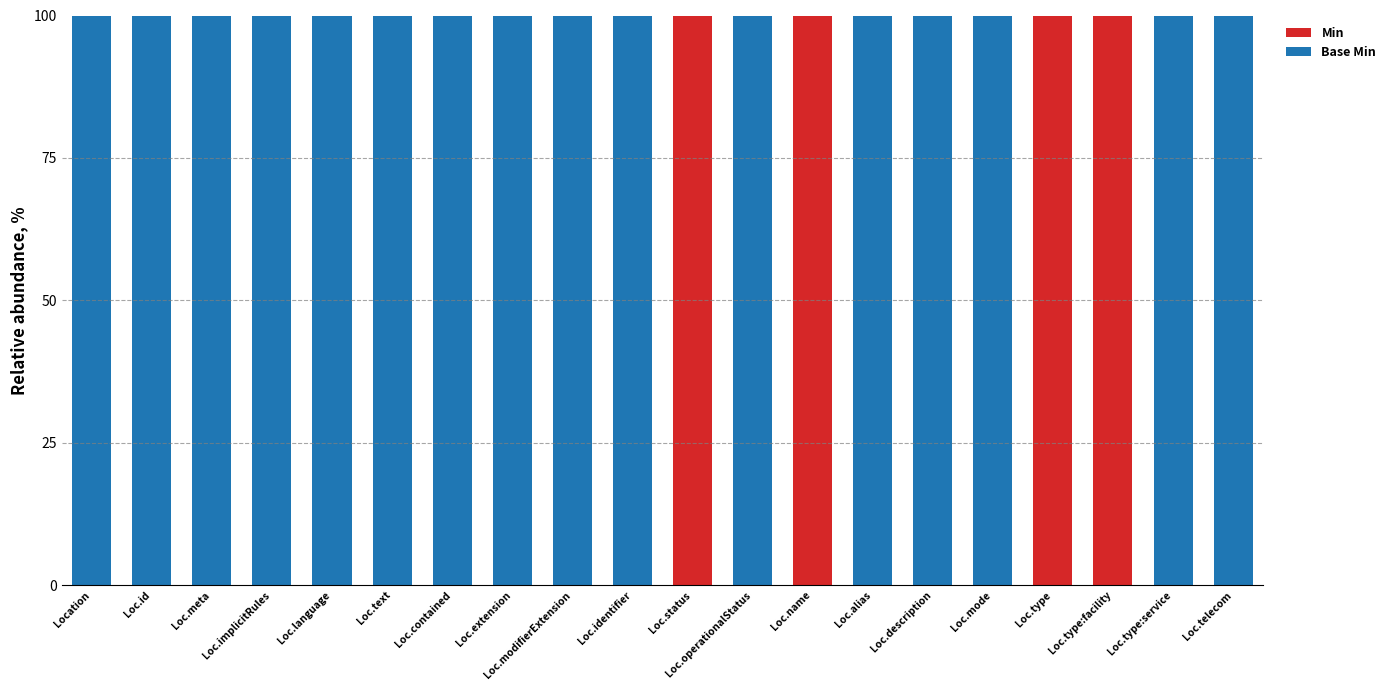

The Min series shows 100 at Loc.type. True or false?

True